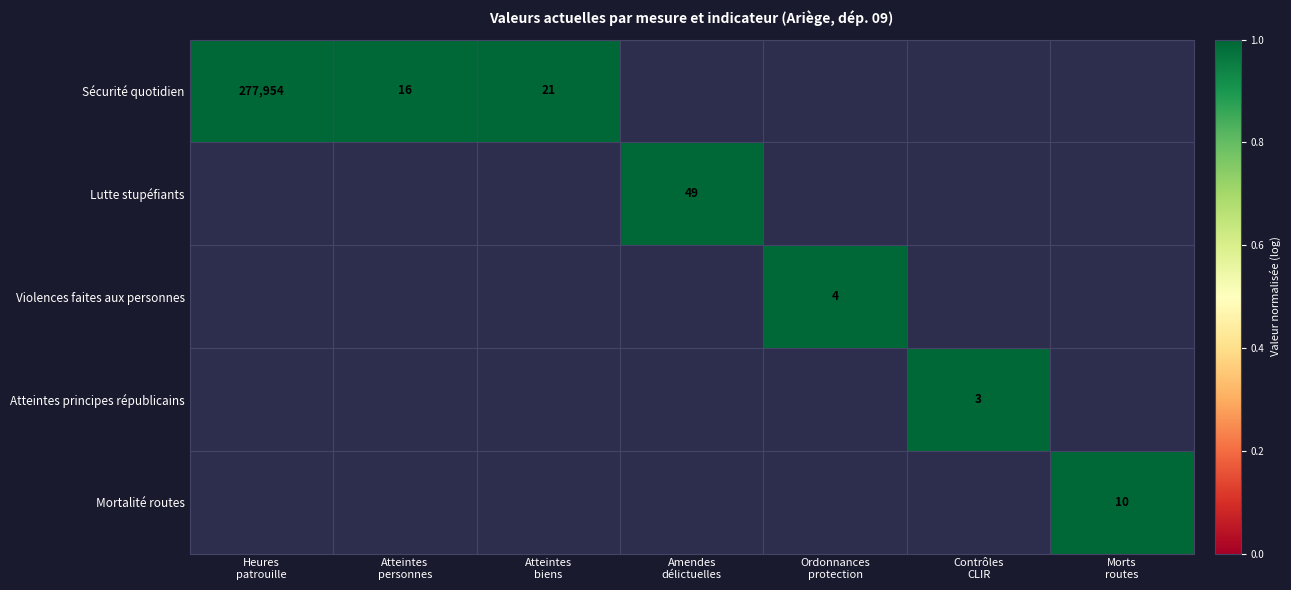

How many series are shown in this chart?

5